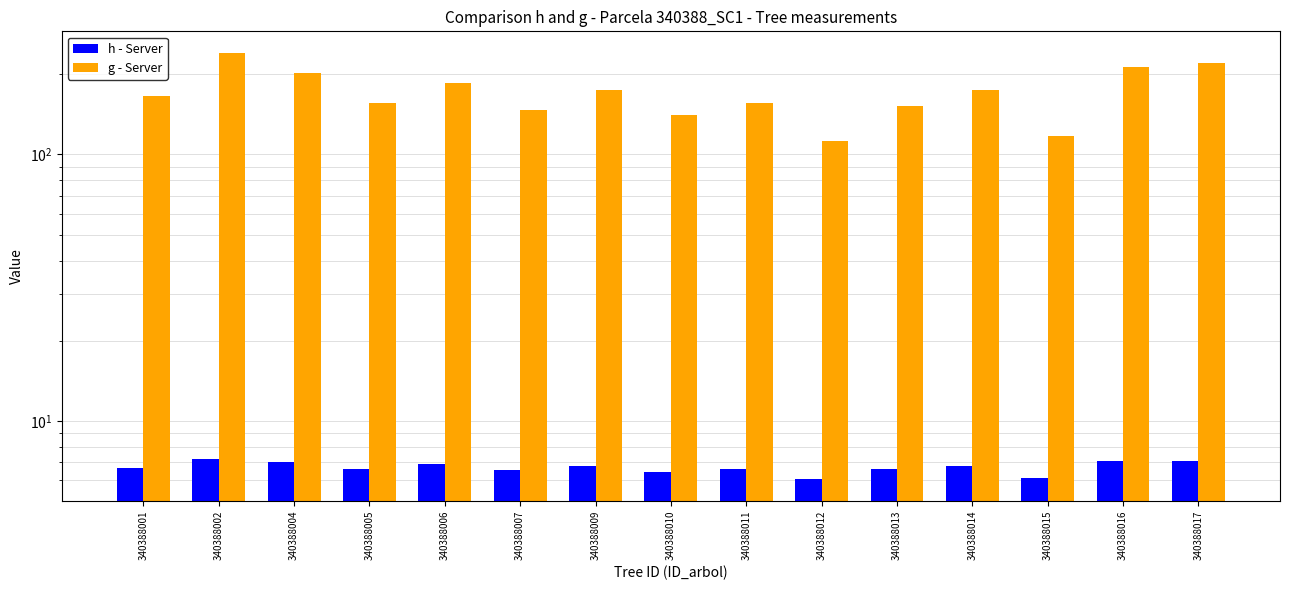

Read the h - Server value at 340388007.

6.5